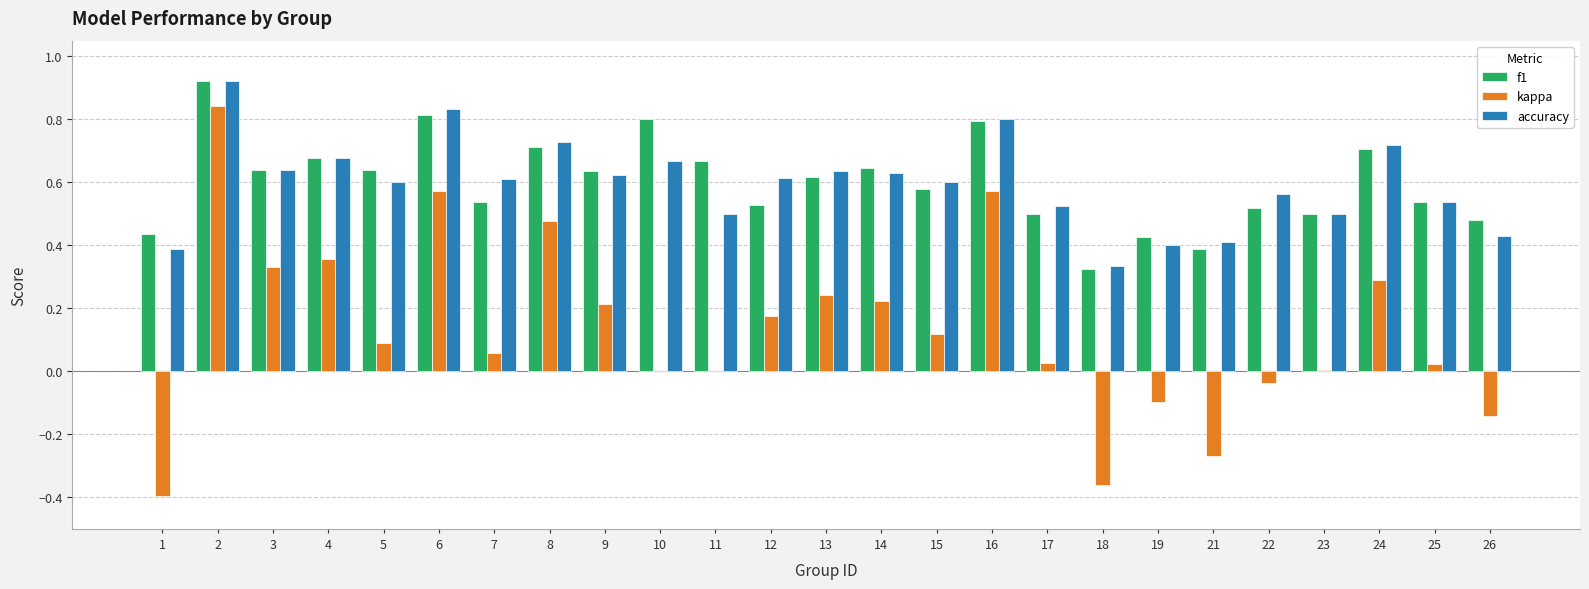

Between 22 and 26, which series saw the biggest shift?

accuracy